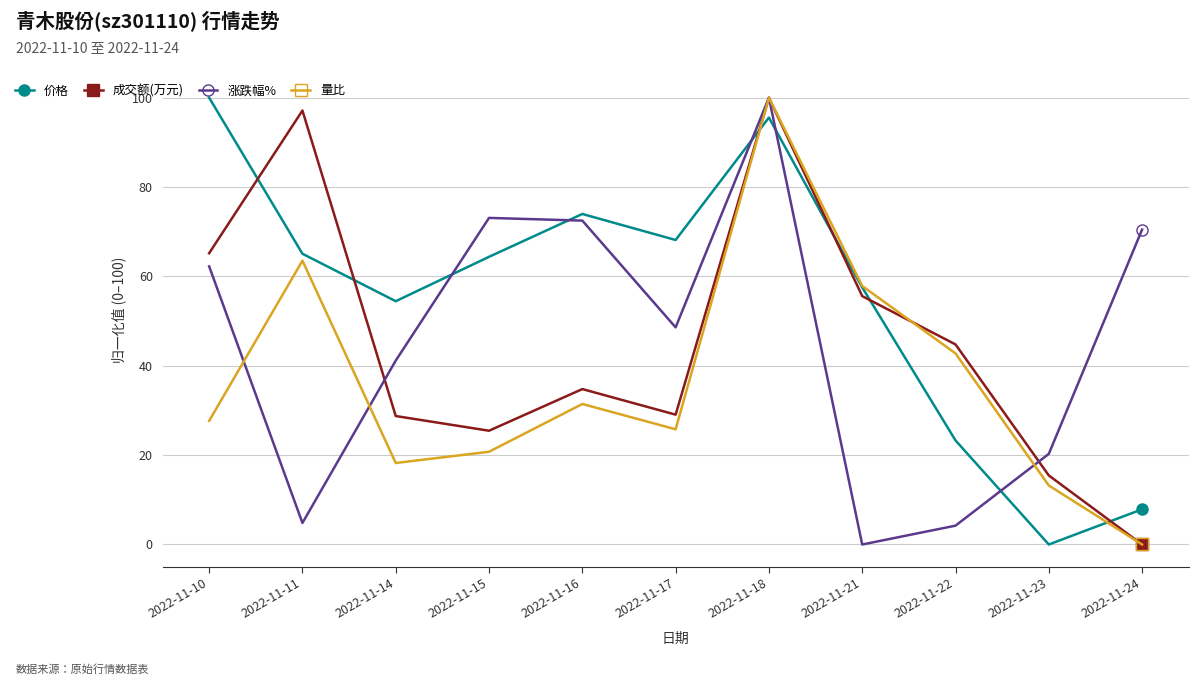

The 涨跌幅% series shows 73.1 at 2022-11-15. True or false?

True